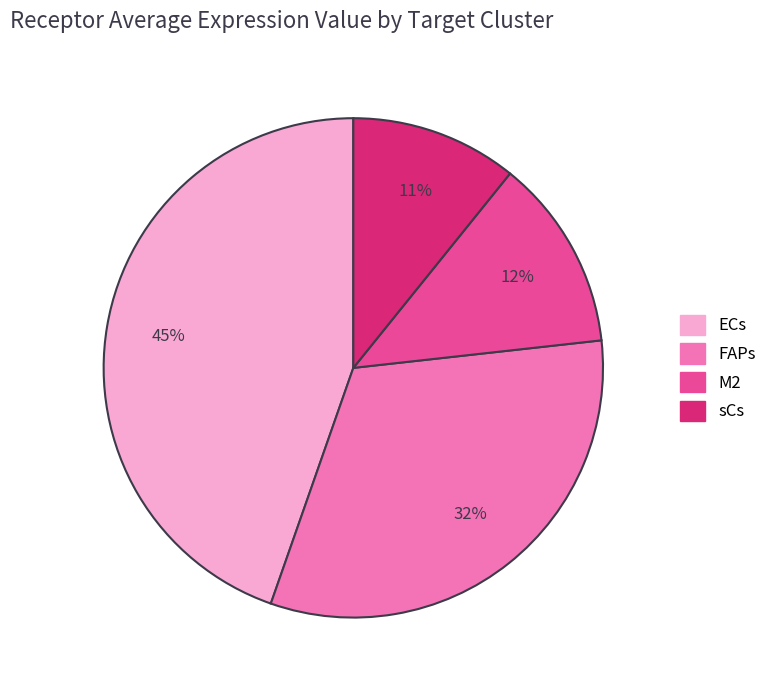

Which category has the smallest portion of the pie?

sCs